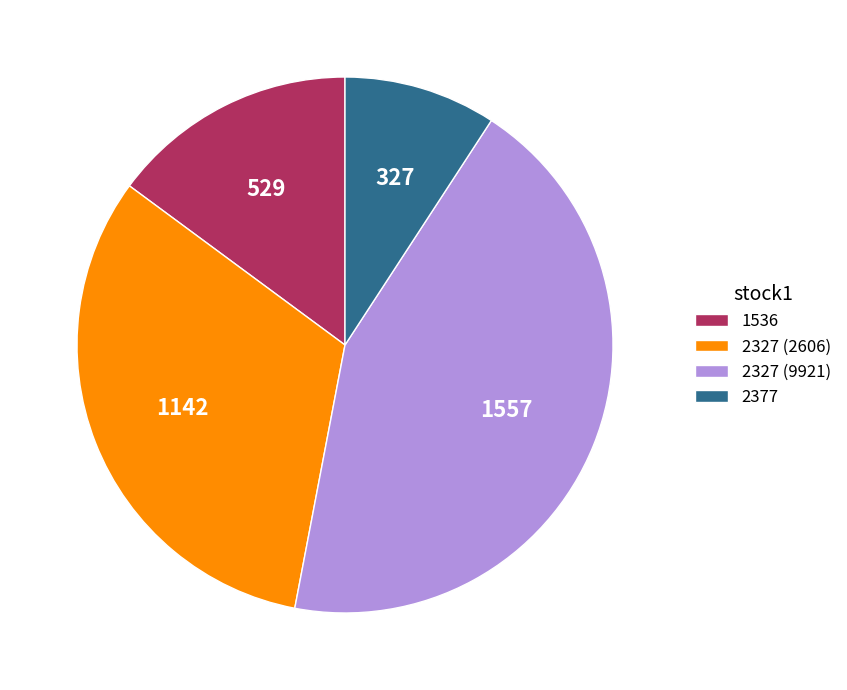

True or false: 2327 (9921) accounts for 37% of the total.

False